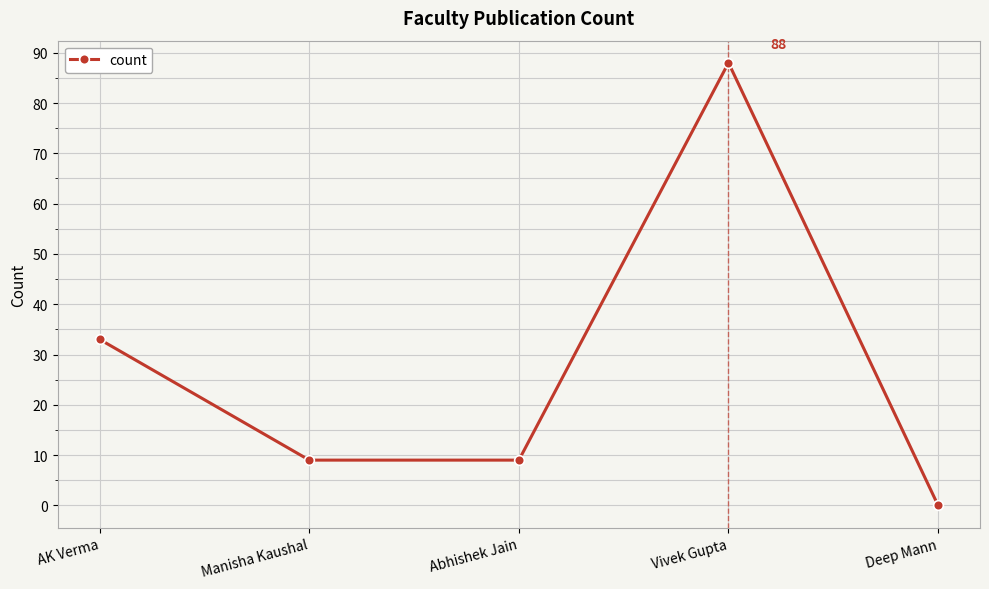

The value at Vivek Gupta is 88. True or false?

True